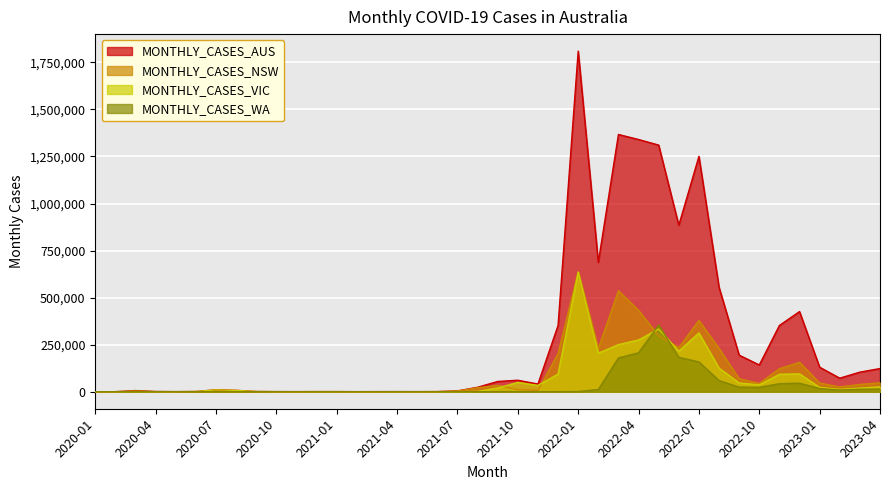

What is the total value across all series at 2022-03?

2332805